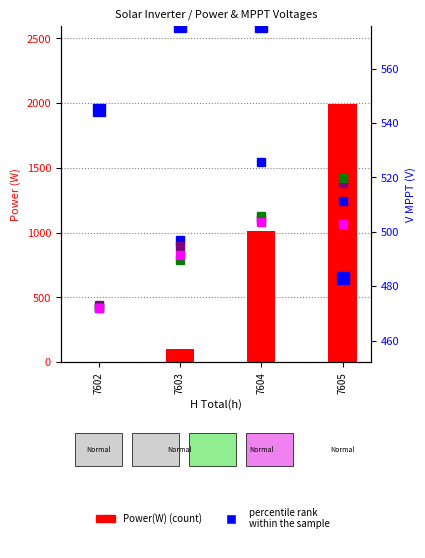

What is the highest value of the percentile rank series?

575.7